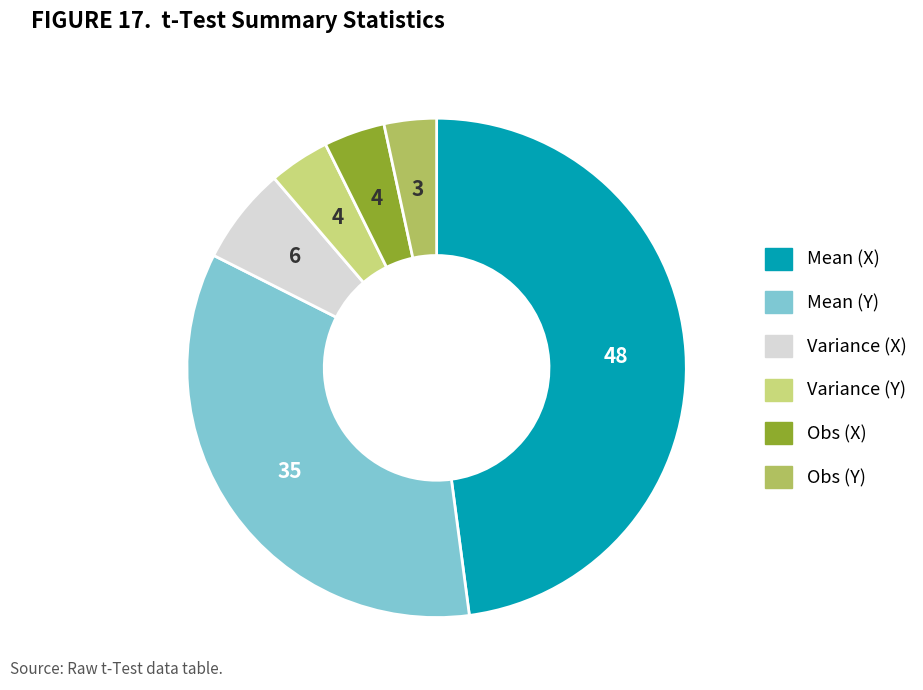

Is there any slice that represents more than half of the pie?

No